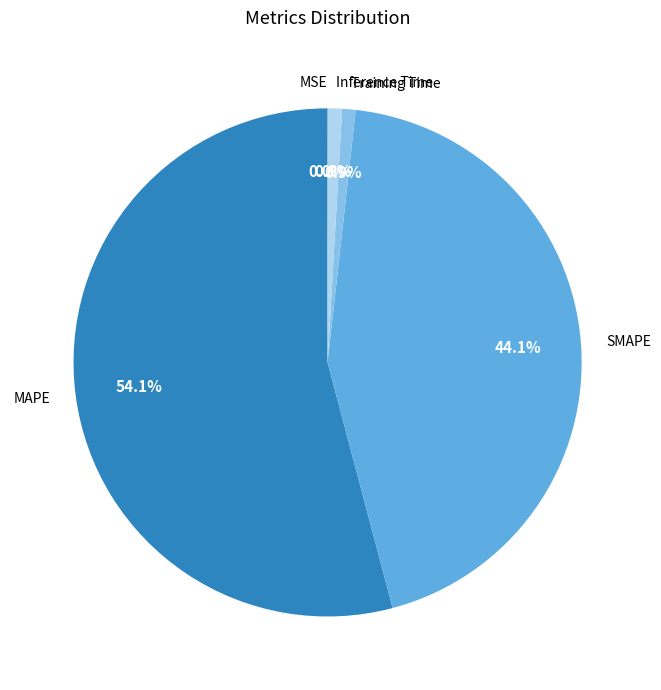

Which slice is the largest?

MAPE